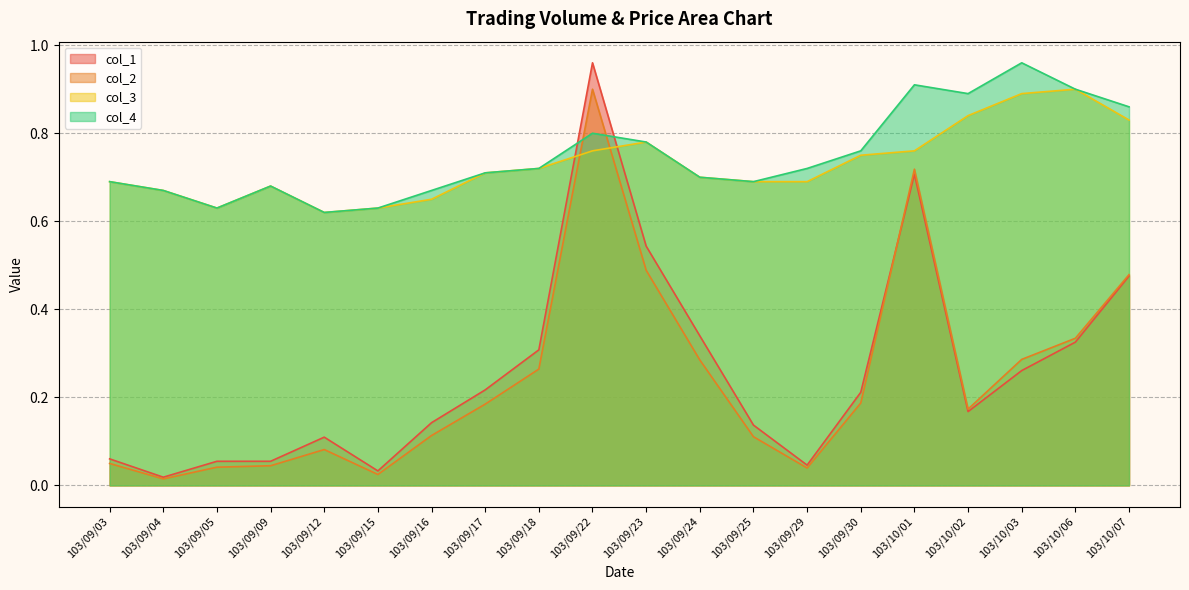

True or false: col_4 and col_3 intersect in this chart.

False